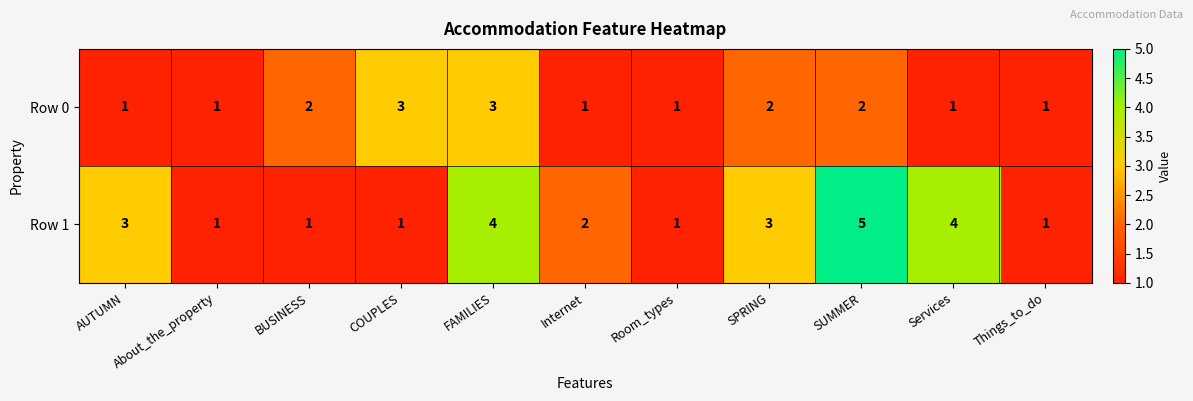

Is the value of Row 0 at Things_to_do greater than the value of Row 1 at Internet?

No